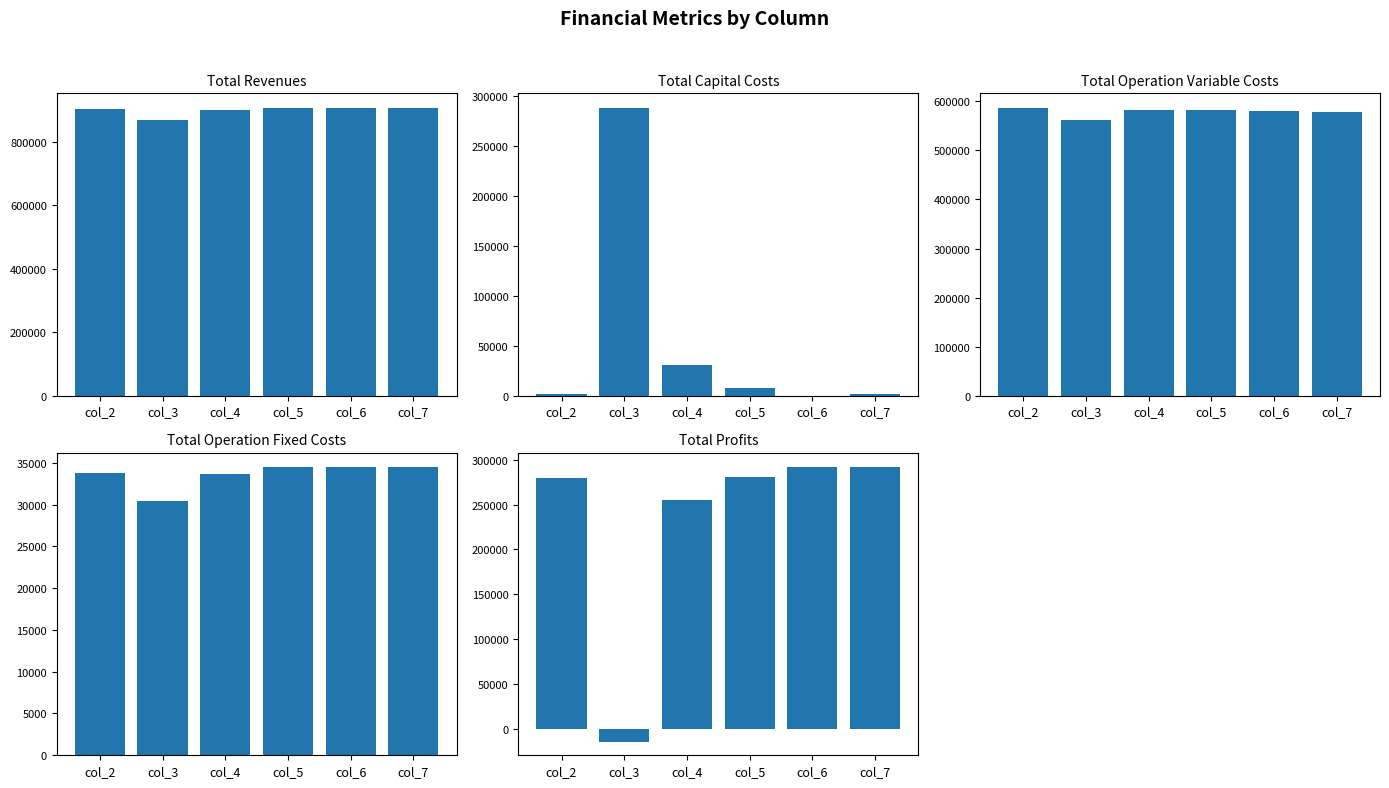

What is the value of the Total Operation Variable Costs bar at the 5th from the left?

580888.4